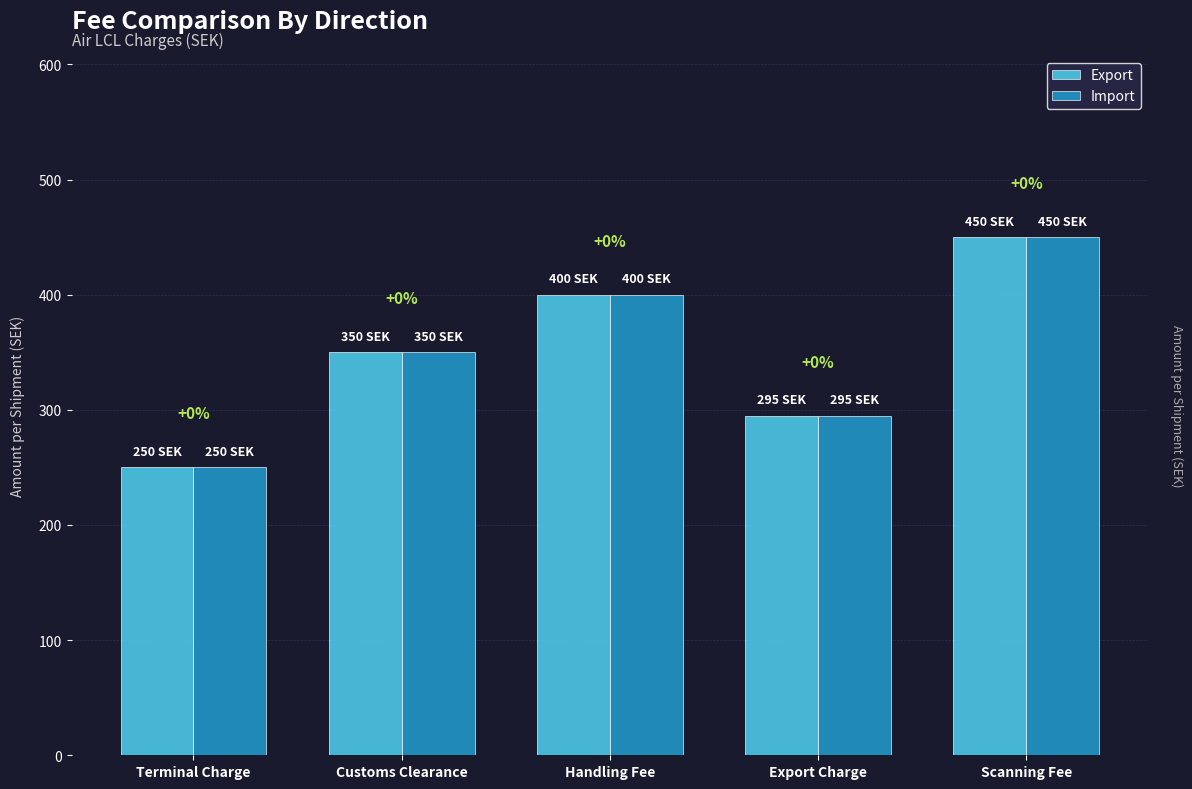

What is the greatest value displayed?

450